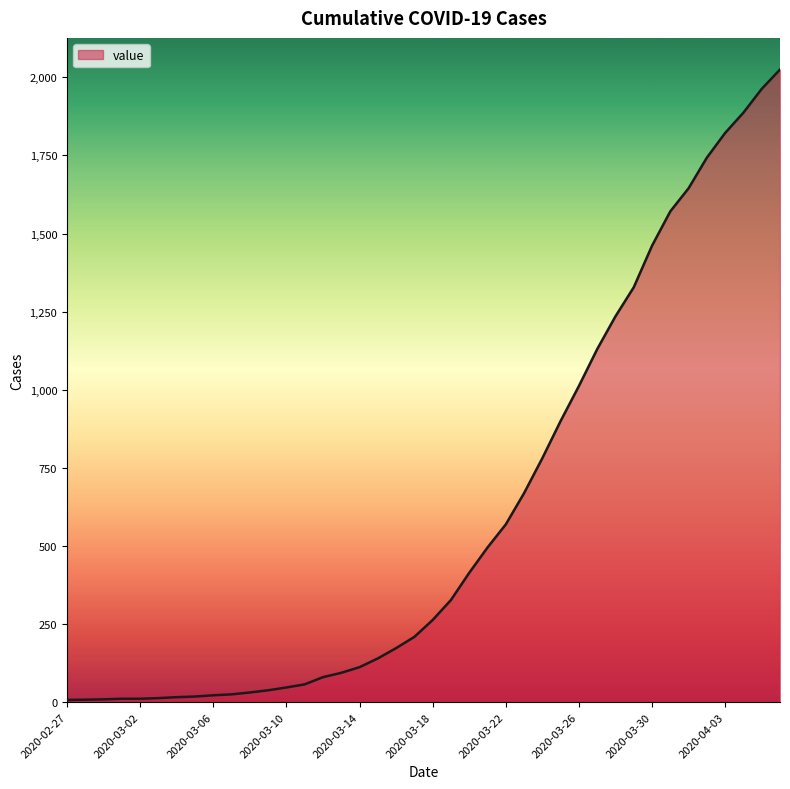

What is the difference between the maximum and minimum values?

2018